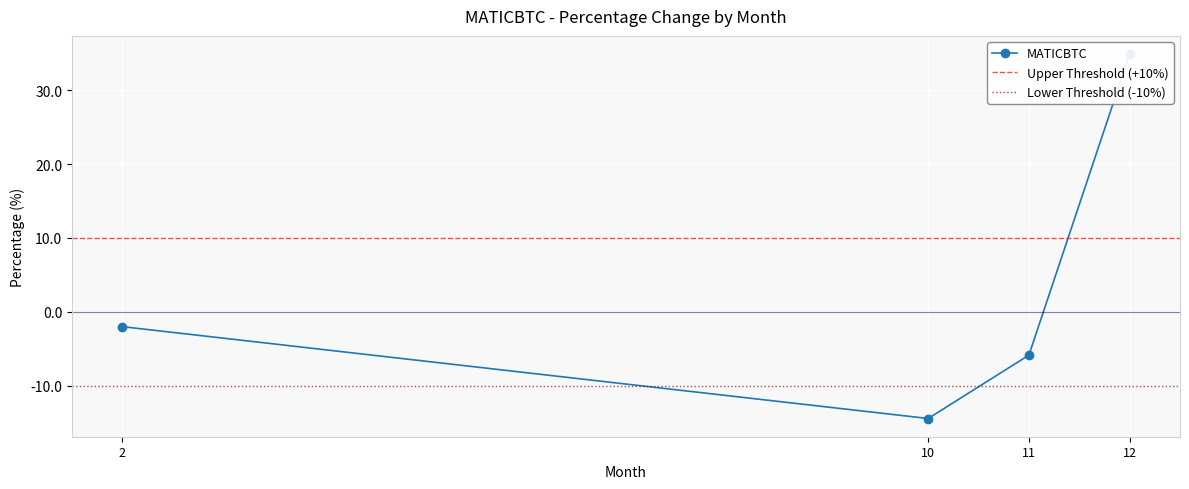

Reading left to right, transcribe all the data shown in this chart.

2=-2.0	10=-14.5	11=-5.9	12=34.9